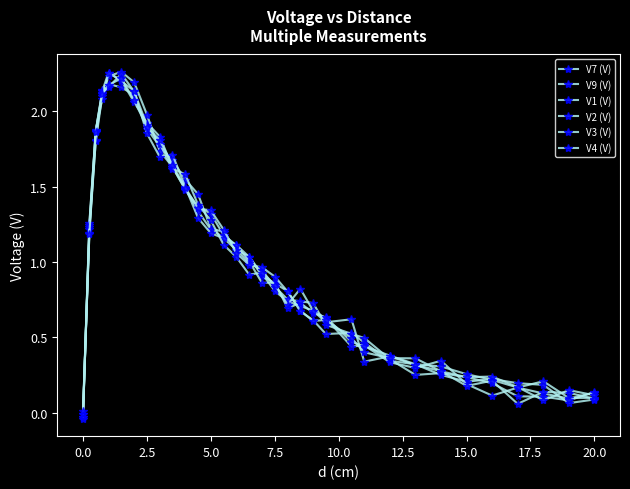

How many data points in V2 (V) are above 0?

32